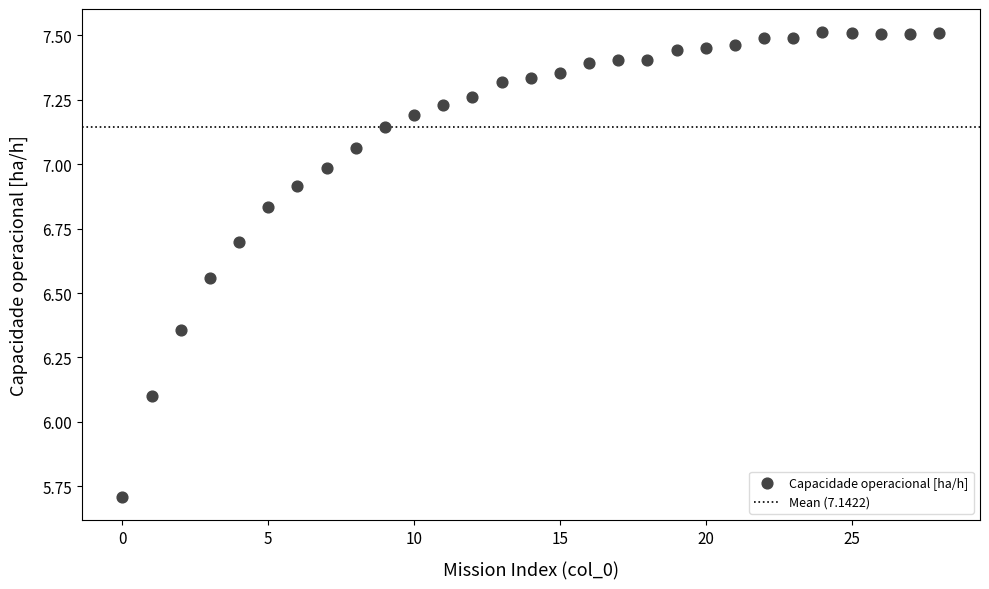

What is the range of Y values (max minus min)?

1.8